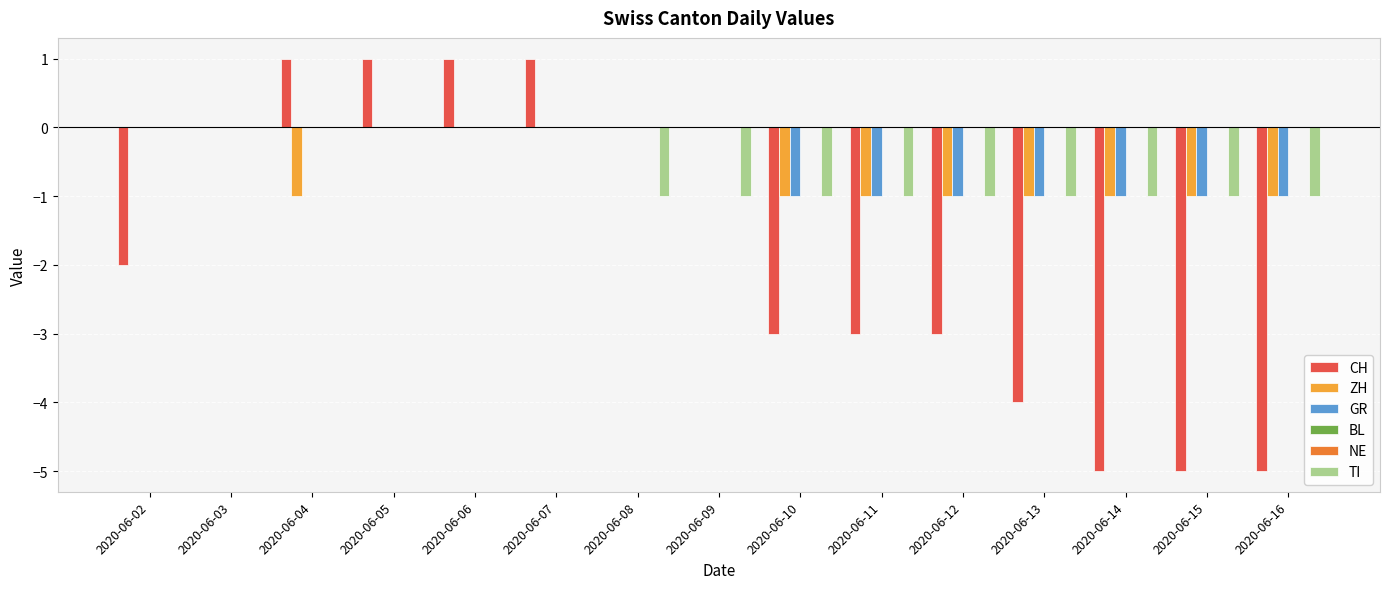

Reading left to right, extract all data points from this chart.

CH: -2	0	1	1	1	1	0	0	-3	-3	-3	-4	-5	-5	-5
ZH: 0	0	-1	0	0	0	0	0	-1	-1	-1	-1	-1	-1	-1
GR: 0	0	0	0	0	0	0	0	-1	-1	-1	-1	-1	-1	-1
BL: 0	0	0	0	0	0	0	0	0	0	0	0	0	0	0
NE: 0	0	0	0	0	0	0	0	0	0	0	0	0	0	0
TI: 0	0	0	0	0	0	-1	-1	-1	-1	-1	-1	-1	-1	-1